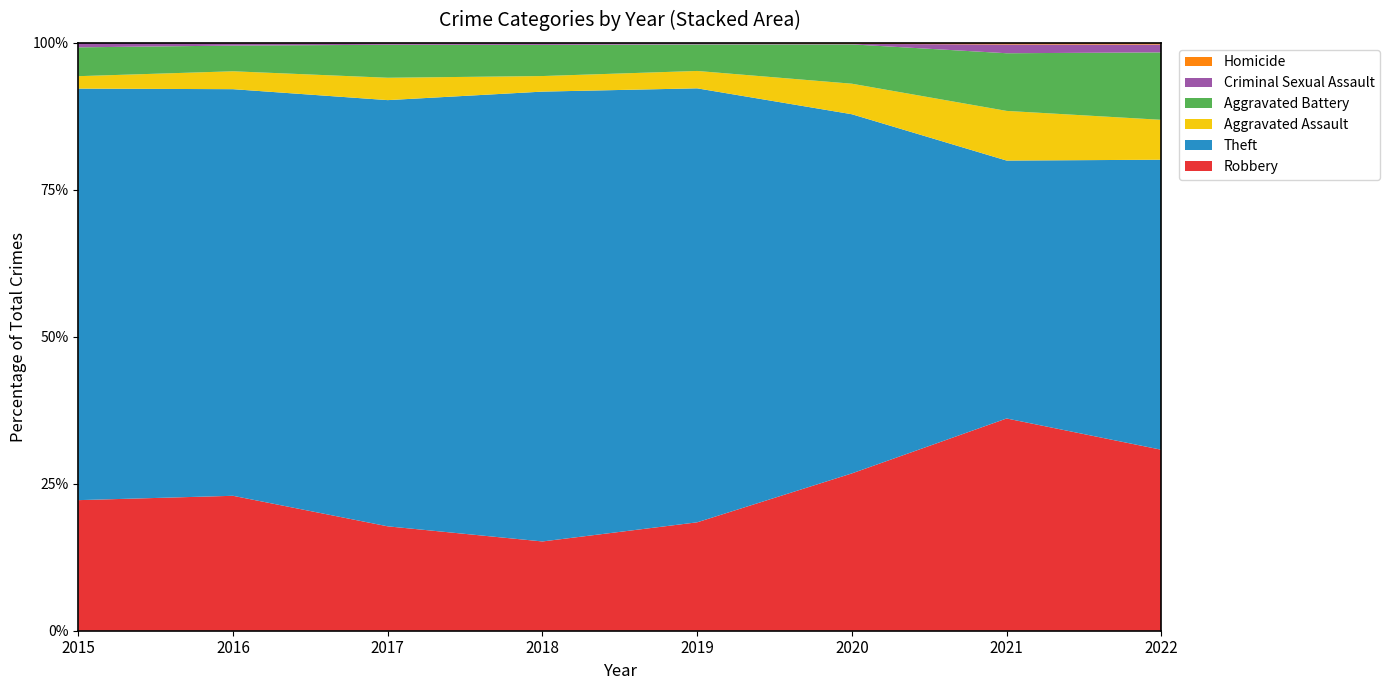

Reading left to right, transcribe all the data shown in this chart.

Robbery: 231	294	266	258	343	304	265	322
Theft: 728	886	1086	1300	1373	694	322	516
Aggravated Assault: 22	39	57	45	55	59	62	71
Aggravated Battery: 51	56	84	90	84	76	72	120
Criminal Sexual Assault: 8	5	4	5	4	1	11	14
Homicide: 0	1	1	1	1	2	2	3